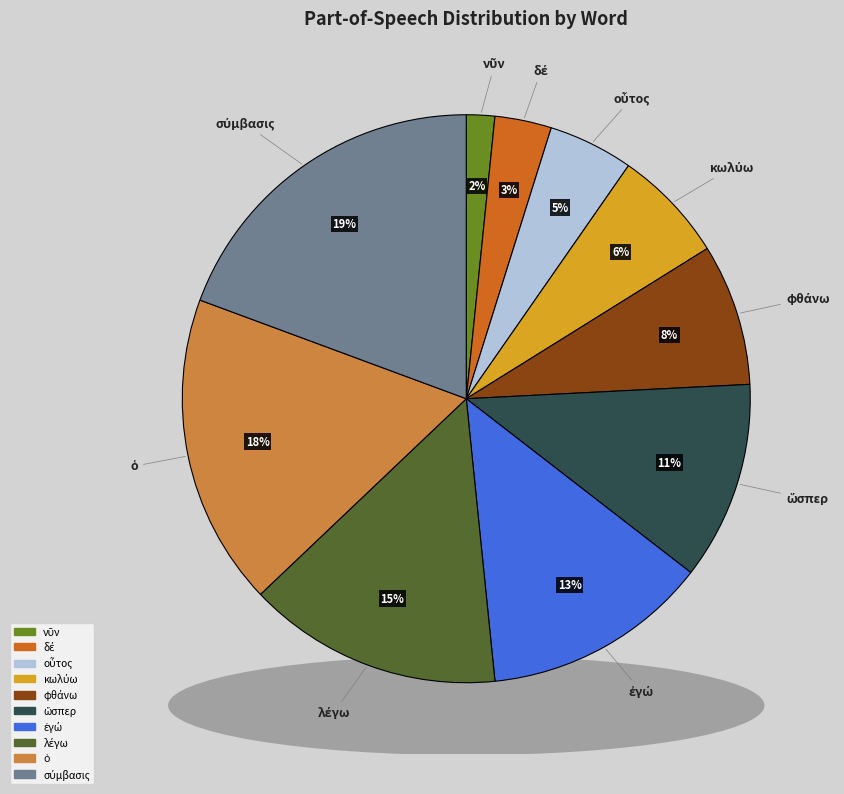

Does φθάνω account for over 50% of the chart?

No